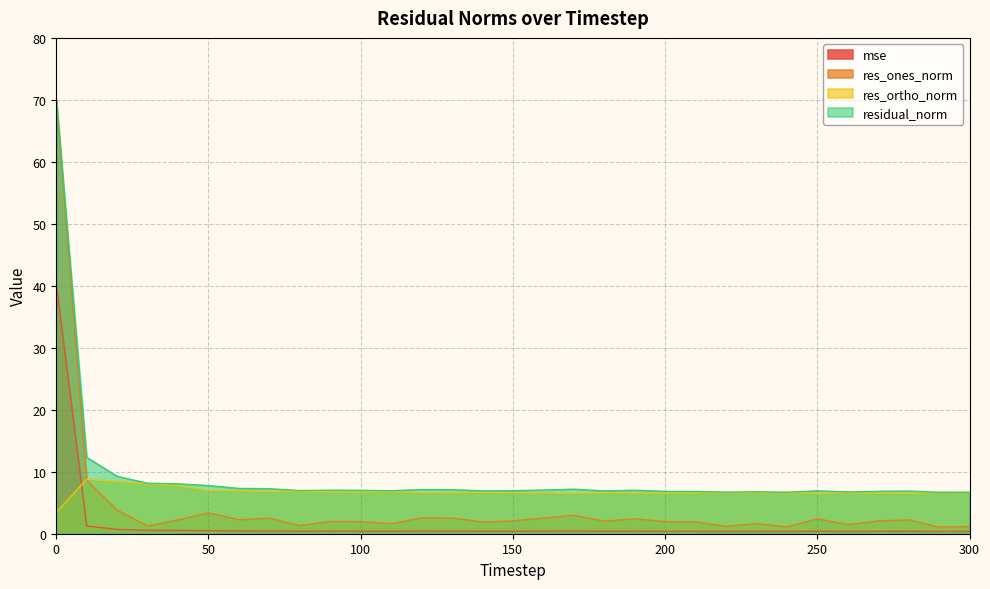

At how many categories does at least one series exceed 31?

1